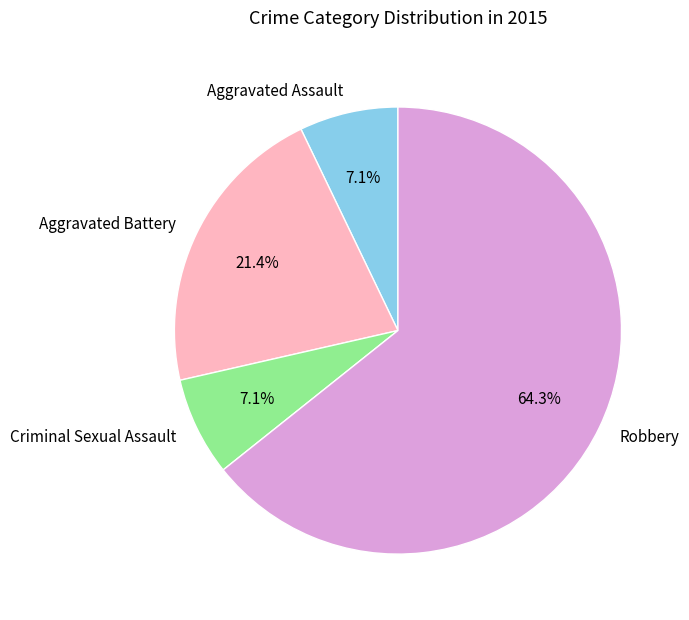

Which slice is the largest?

Robbery